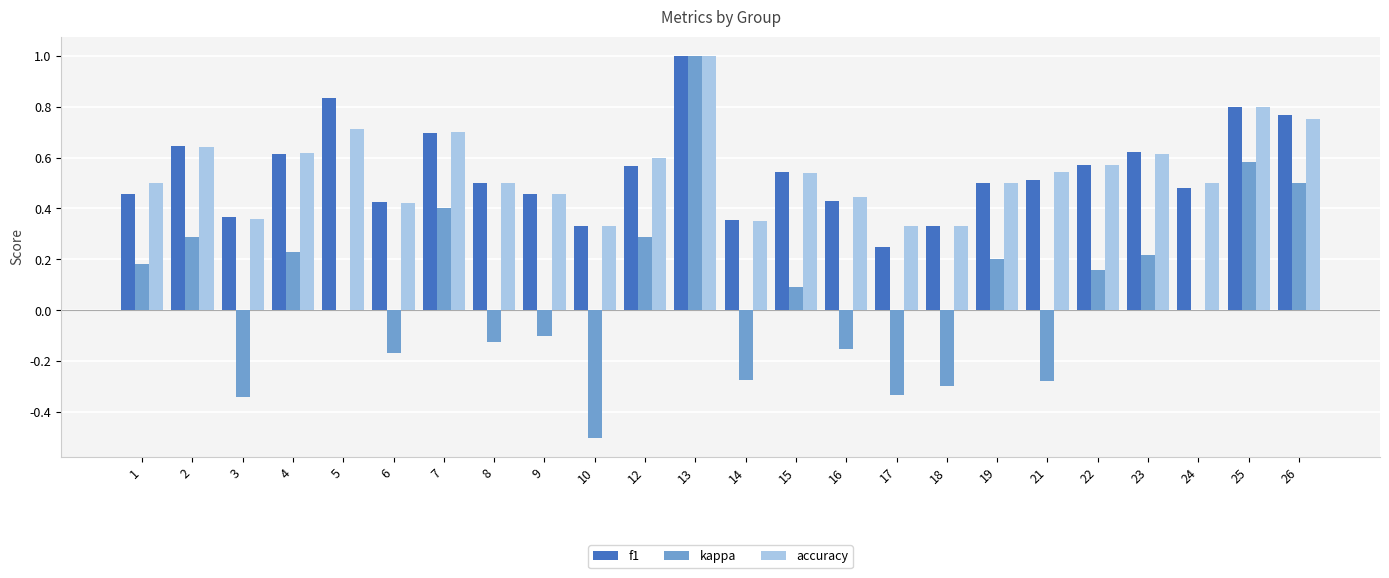

Does the chart contain stacked bars?

No